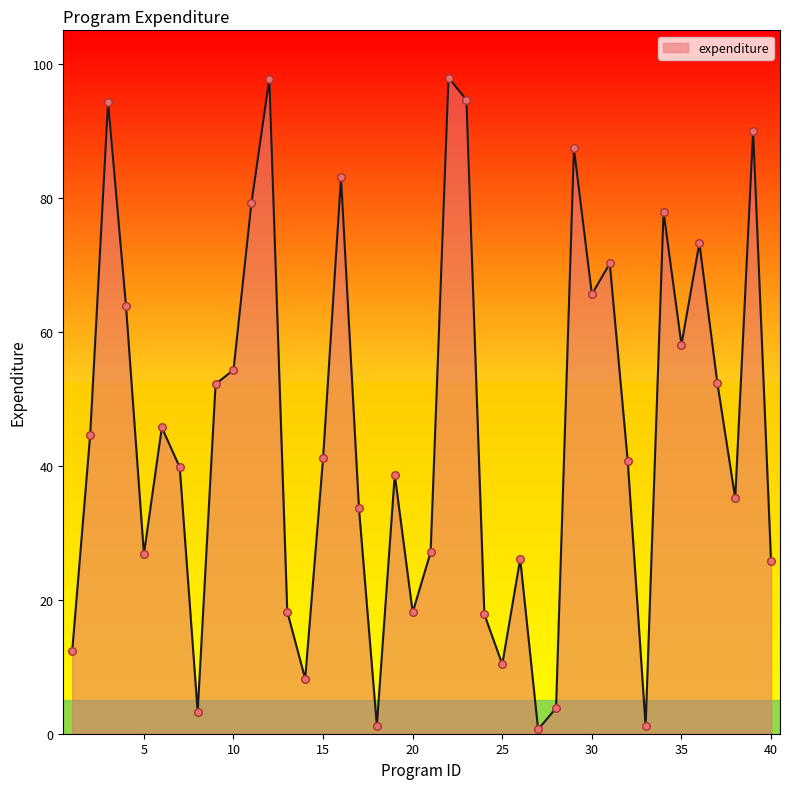

What is the maximum value shown in the chart?

97.9